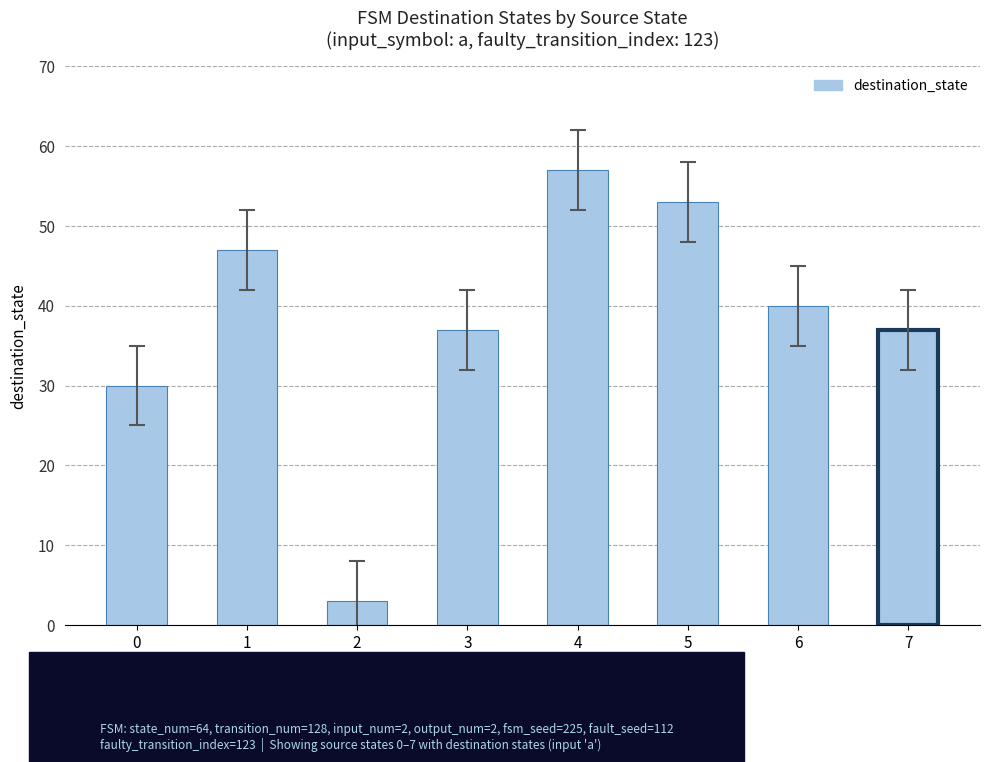

Between 3 and 6, which is larger?

6